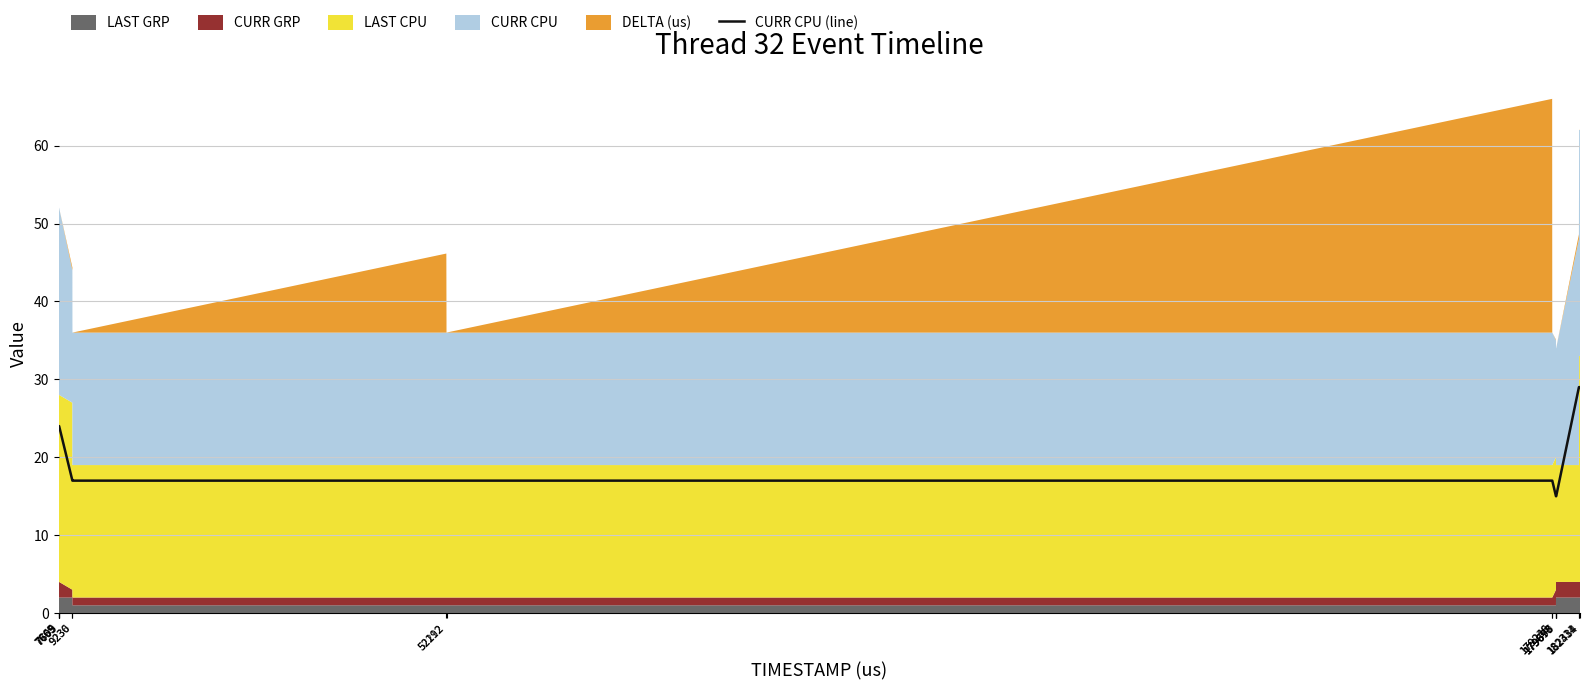

At which category does the chart reach its peak across all series?

182311